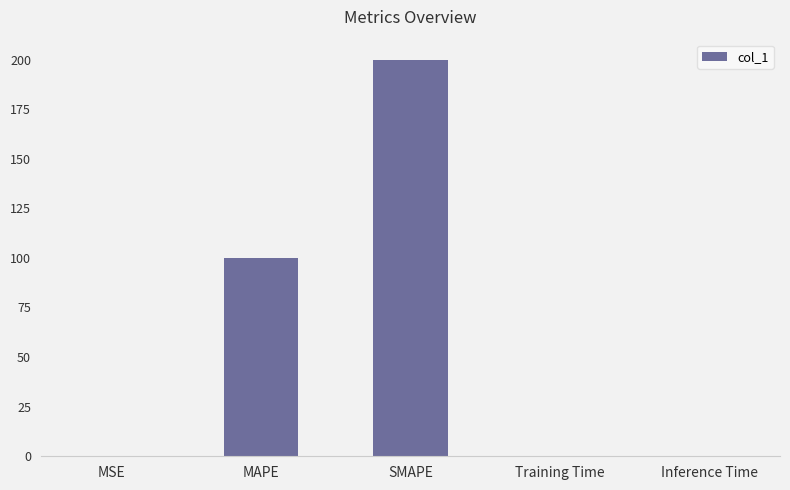

The value at MSE is 0.0. True or false?

True